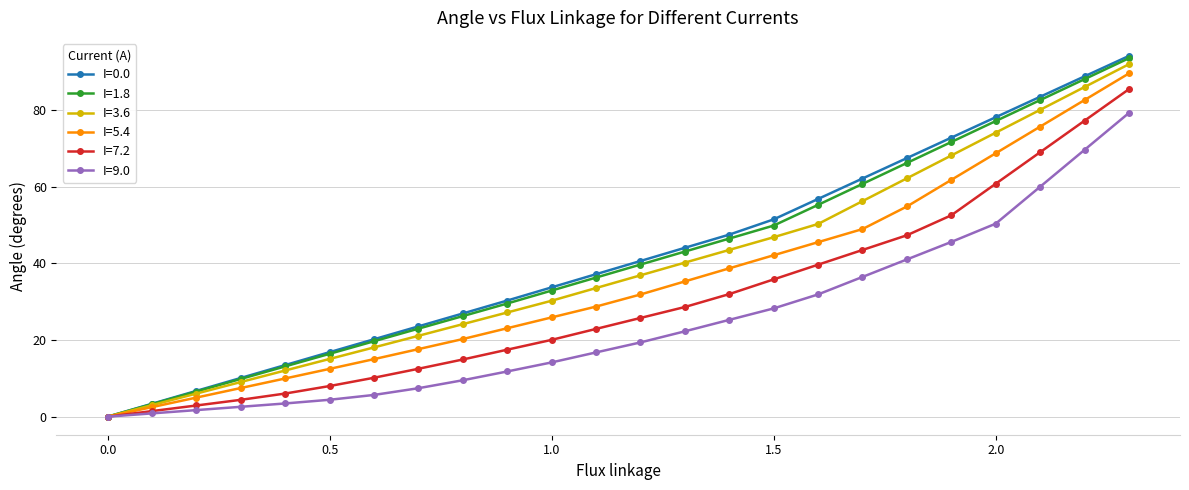

How many positive values does the I=5.4 series have?

23